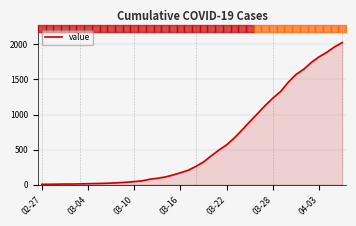

What is the greatest value displayed?

2025